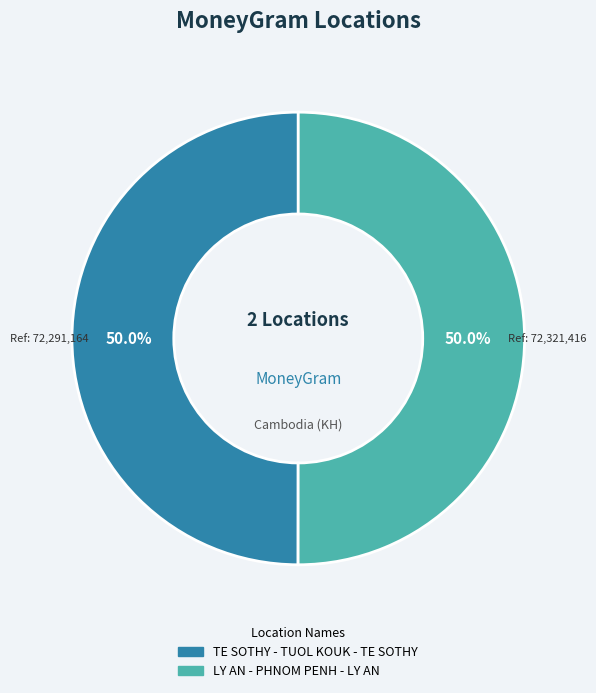

To the nearest percent, what portion does LY AN - PHNOM PENH - LY AN represent?

50%